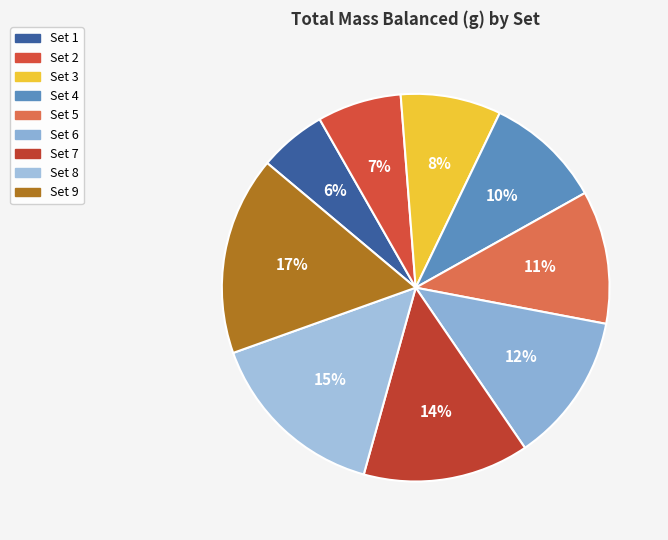

How many slices are in this pie chart?

9